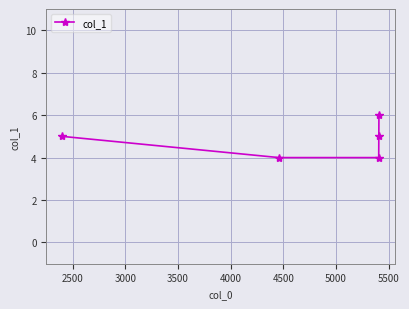

What is the average value?

5